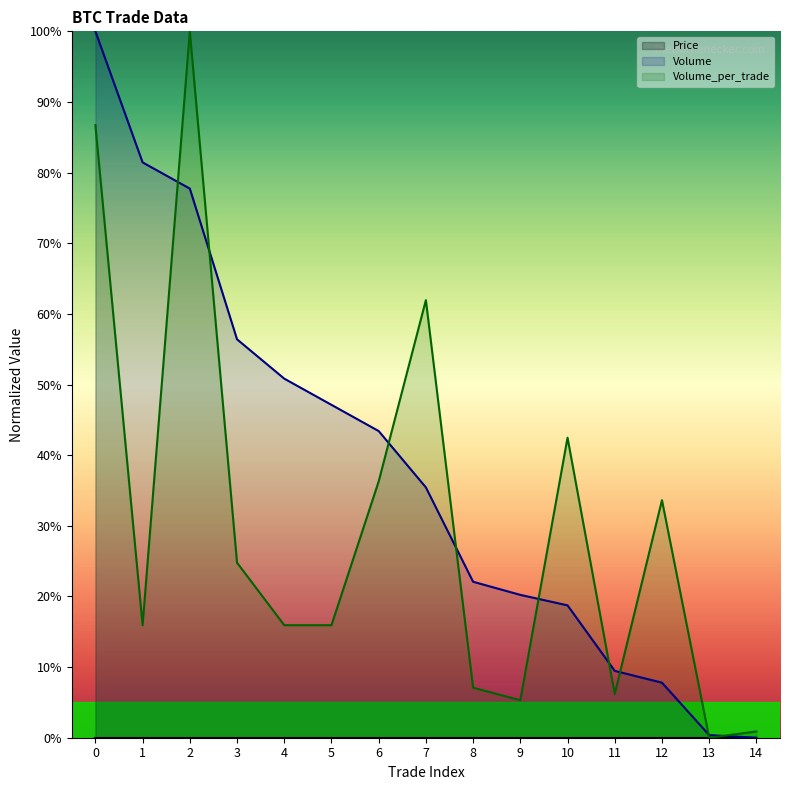

At which label is Volume_per_trade closest to 50?

10